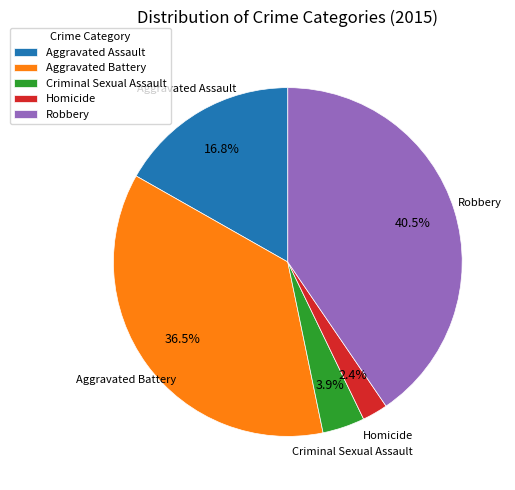

Which has a higher value, Criminal Sexual Assault or Homicide?

Criminal Sexual Assault